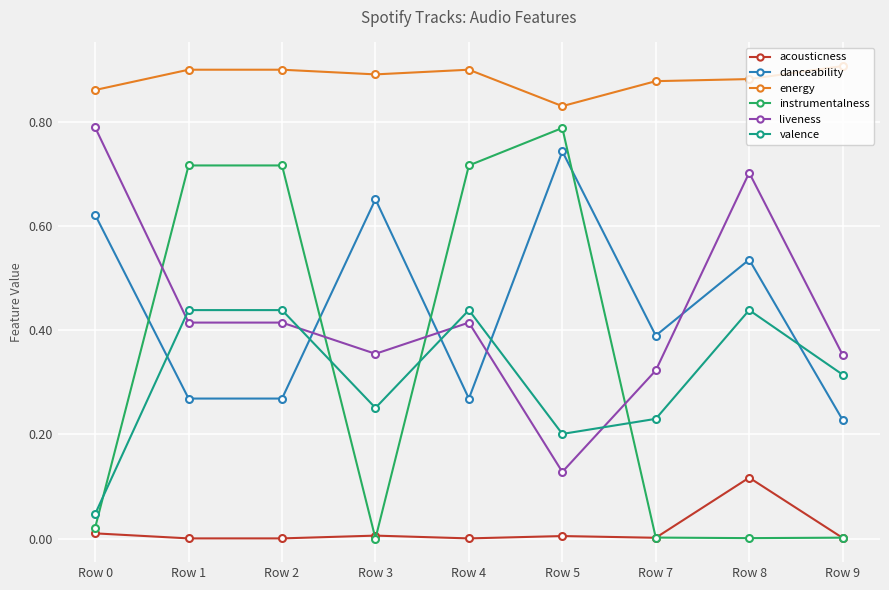

True or false: danceability and energy cross at least once.

False